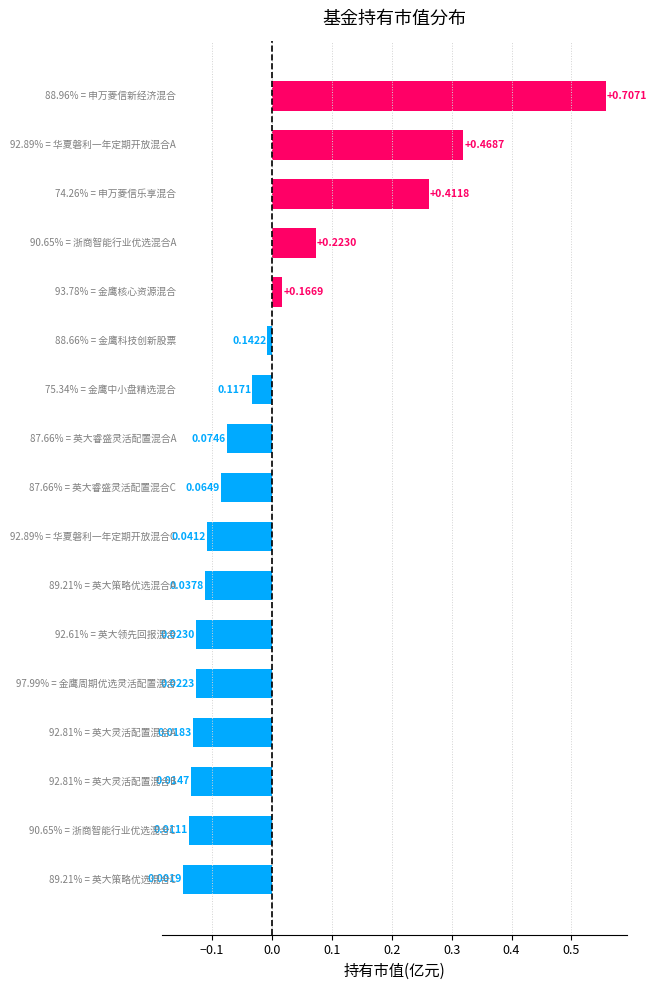

What is the difference between the second highest and minimum values?

0.5